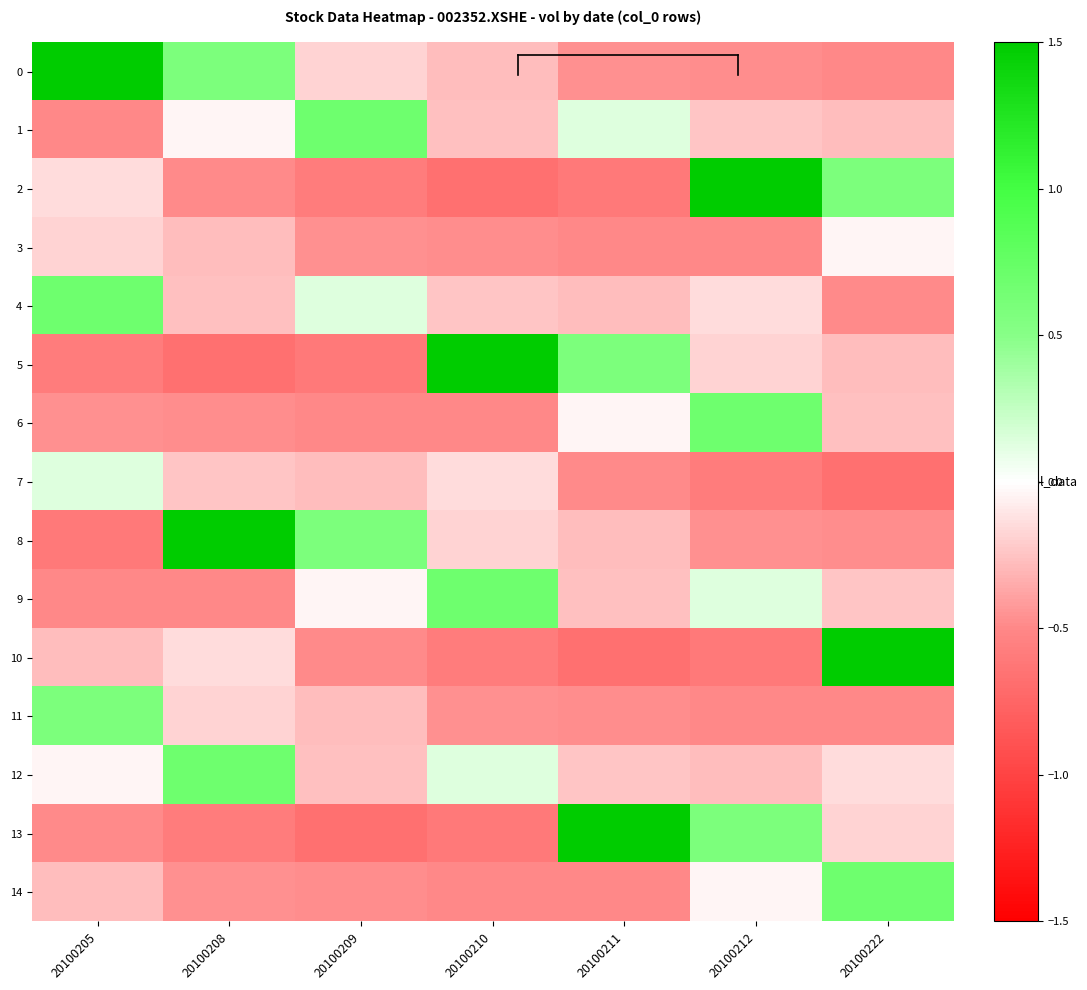

At which category is the sum across all series the highest?

20100212